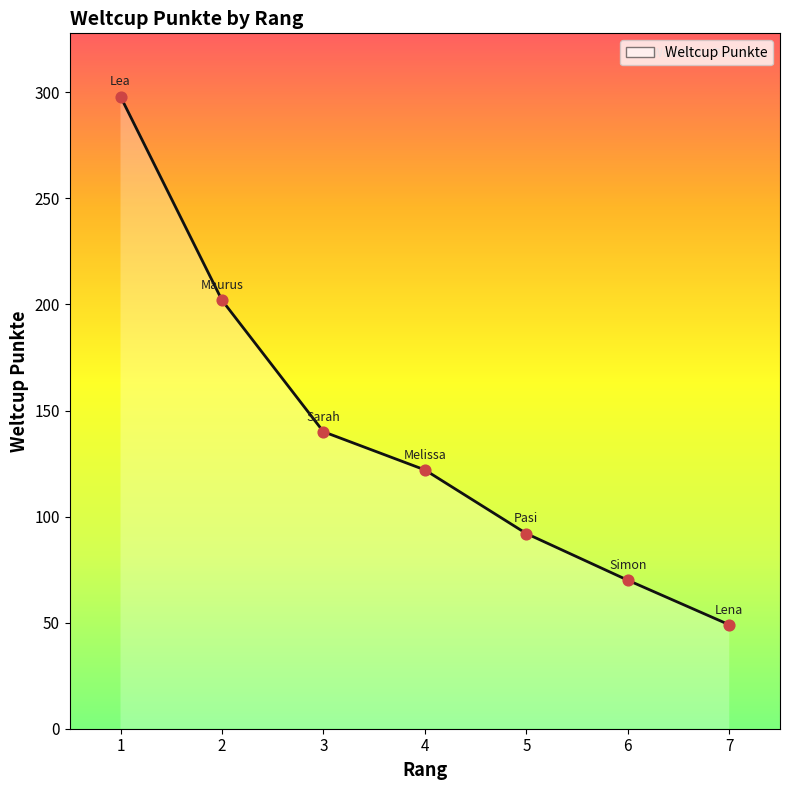

Between 7 and 3, which is larger?

3